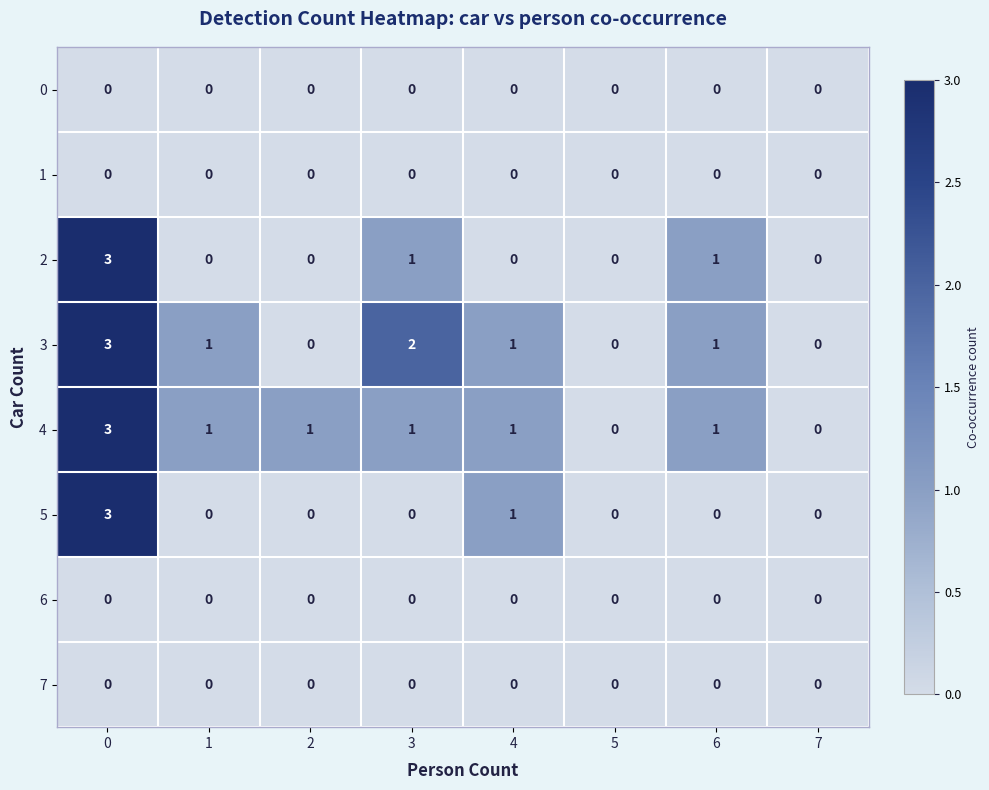

What is the sum of all 3 values?

8